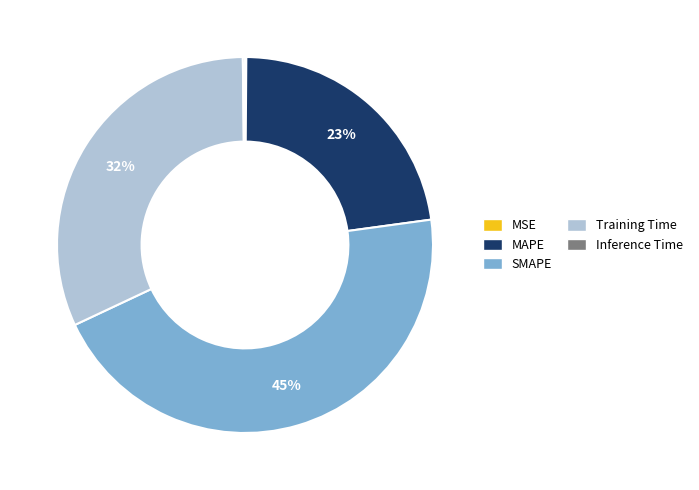

Which has a higher value, MAPE or Training Time?

Training Time